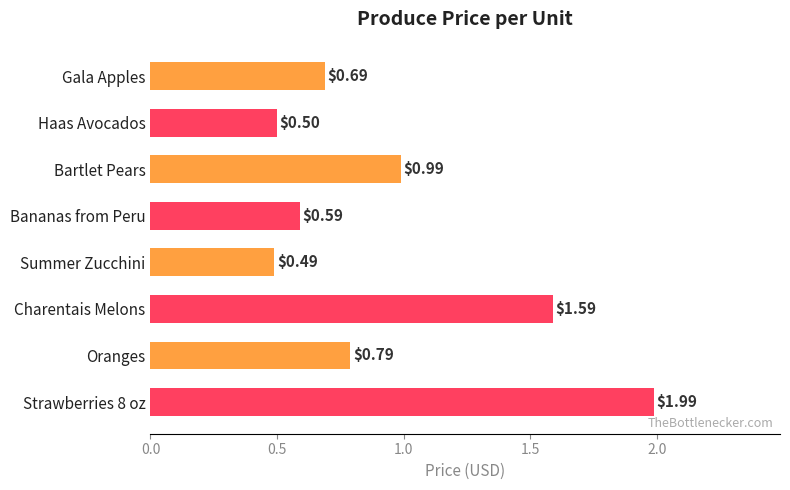

Rank the categories by value from lowest to highest.

Summer Zucchini, Haas Avocados, Bananas from Peru, Gala Apples, Oranges, Bartlet Pears, Charentais Melons, Strawberries 8 oz